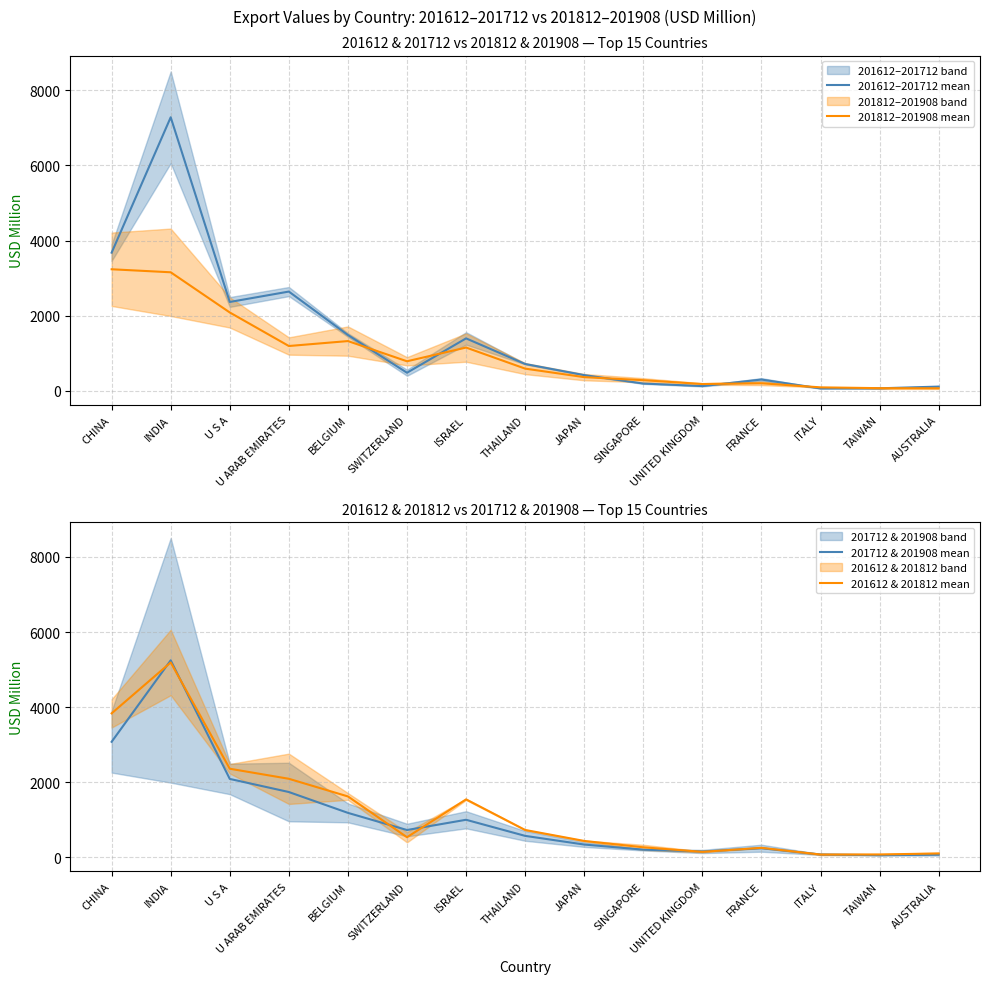

Which series has the largest total across all categories?

201612–201712 mean